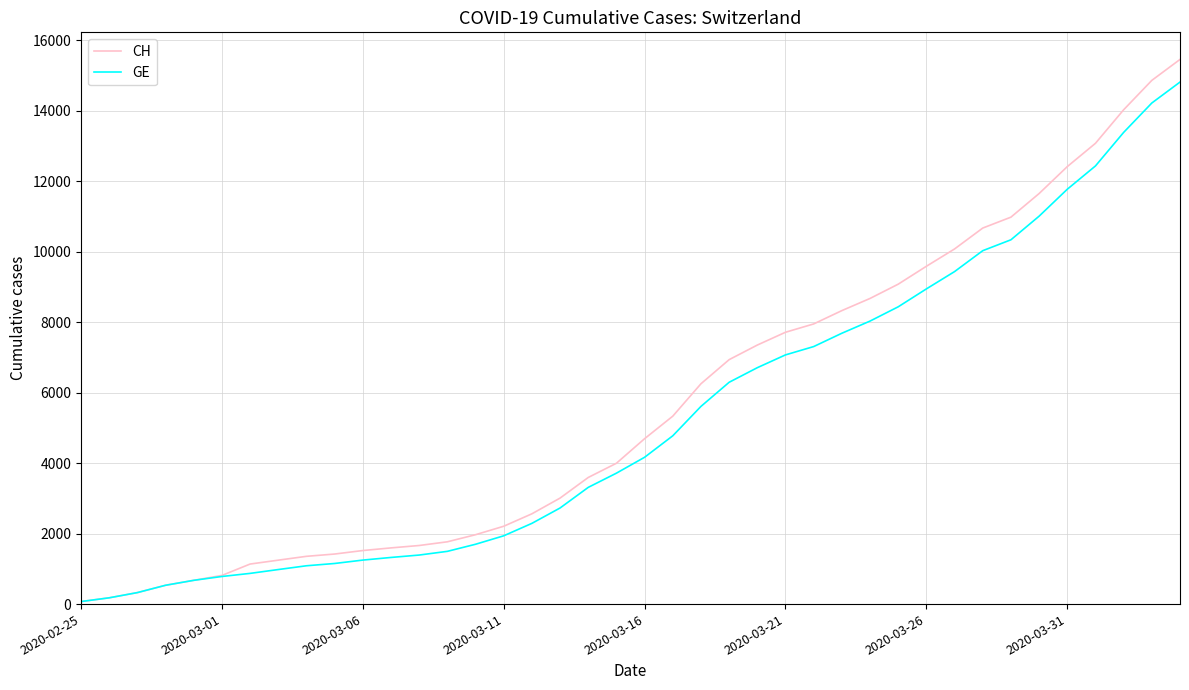

Count the number of categories in the chart.

40